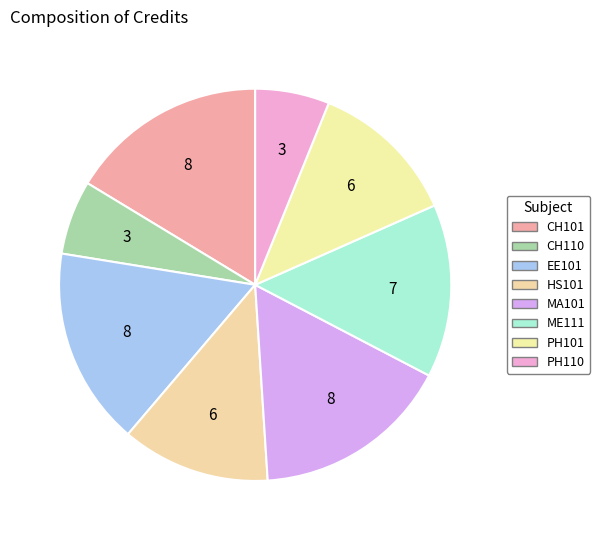

Between HS101 and ME111, which is larger?

ME111